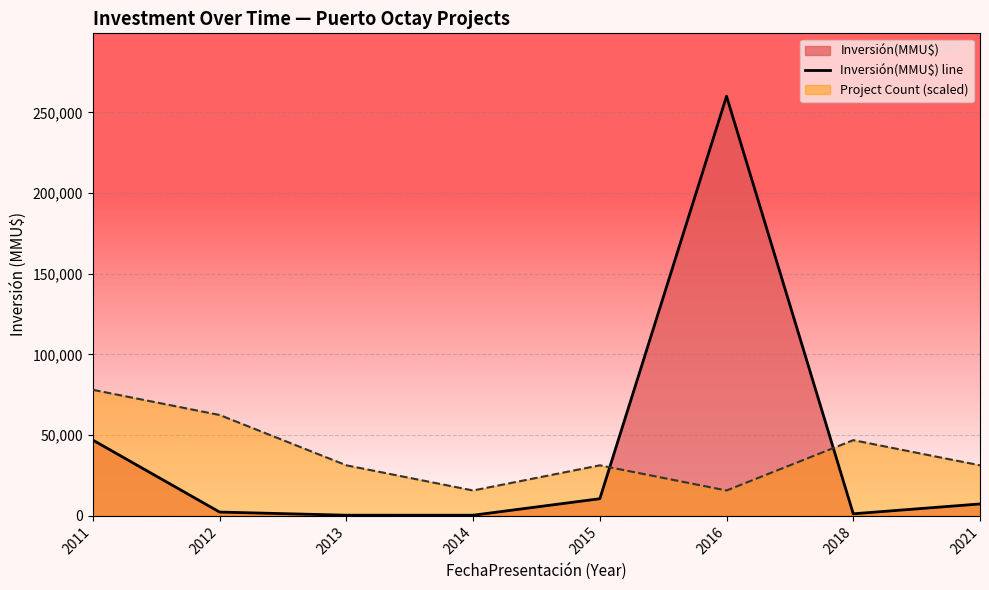

Where does the data first go above 7256?

2011